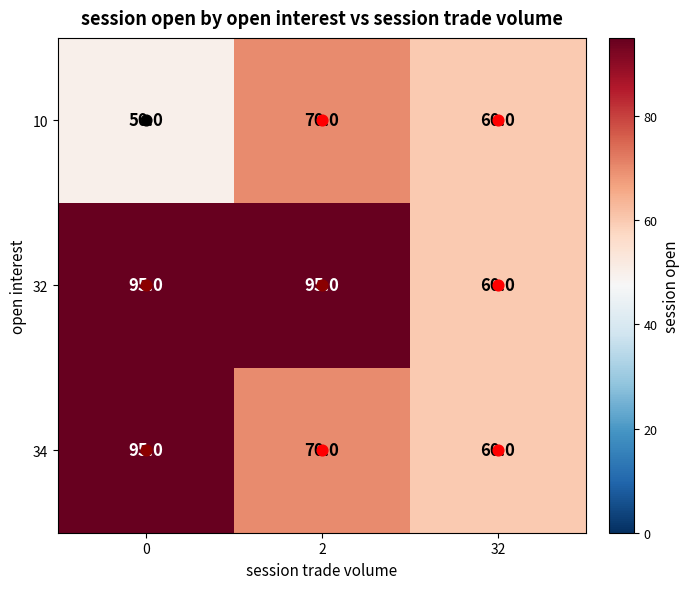

Between 0 and 2, which series saw the biggest shift?

34